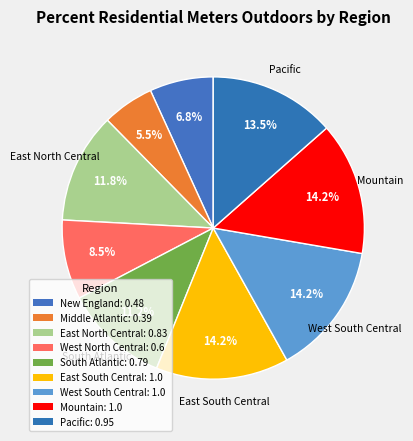

Count the number of slices in the pie.

9